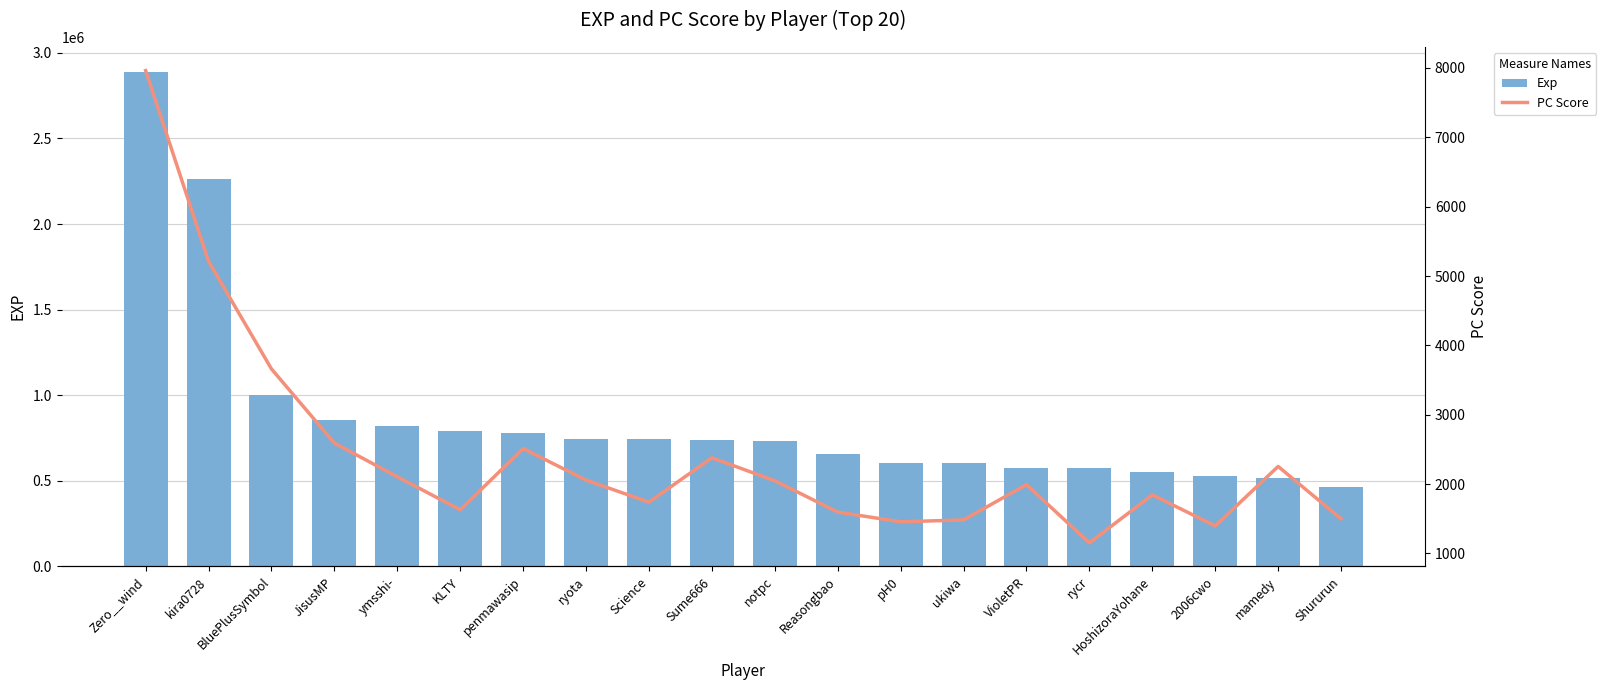

Reading left to right, what are all the values shown in this chart?

Exp: 2889629	2265585	999905	853495	820380	792132	781940	743091	742072	740898	734760	655138	605501	604465	577524	576709	551092	529862	517445	463894
PC Score: 7962	5212	3660	2591	2105	1629	2512	2057	1739	2379	2048	1596	1456	1483	1992	1152	1844	1397	2254	1499